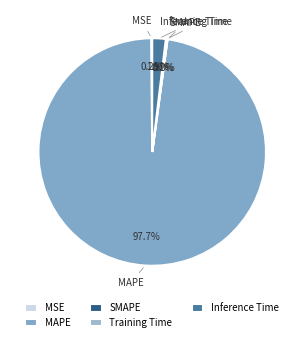

How much of the chart is everything except Inference Time?

98.1%